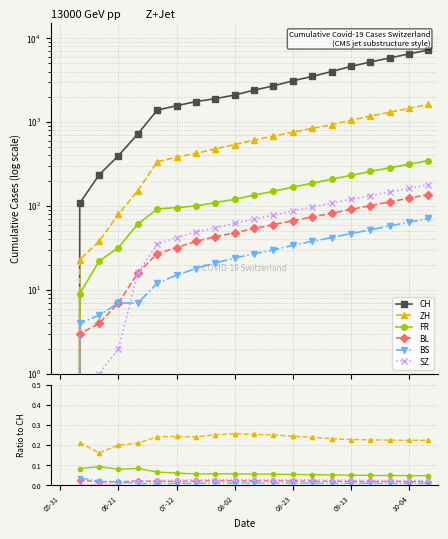

What is the difference between the CH values at 17 and 12?

2700.0